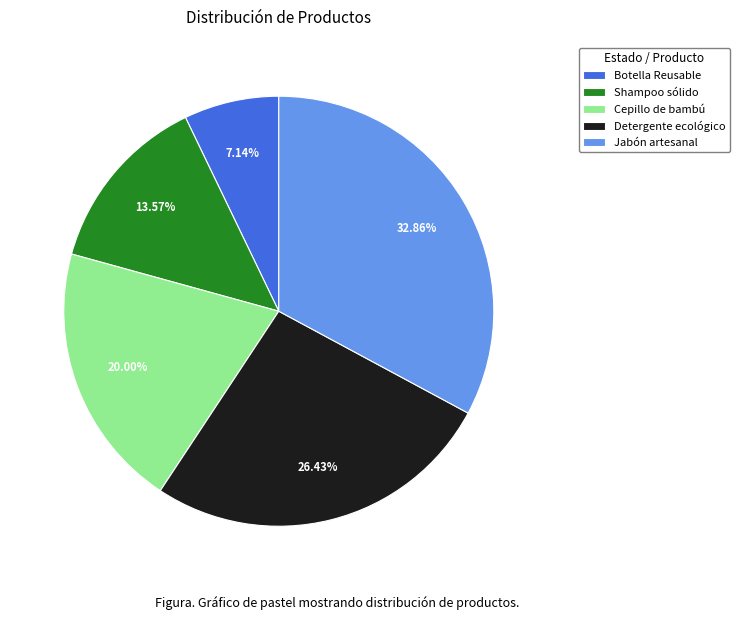

Which category has the smallest portion of the pie?

Botella Reusable